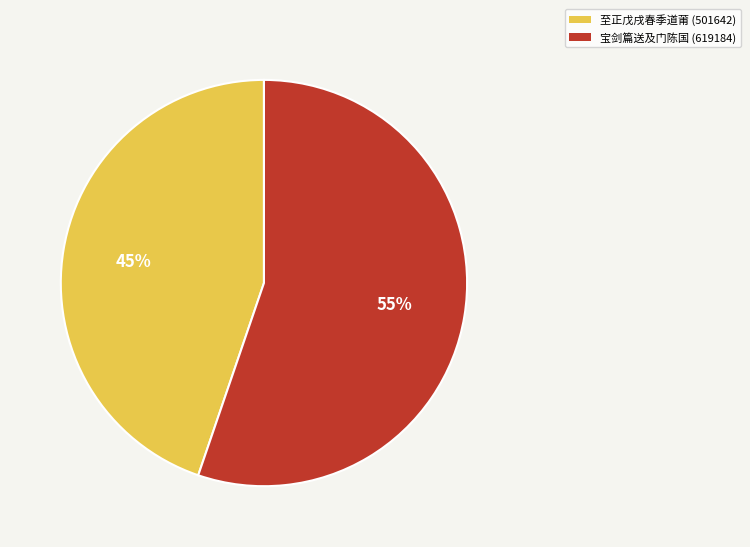

What percentage is the 至正戊戌春季道莆 (501642) slice, to the nearest percent?

45%